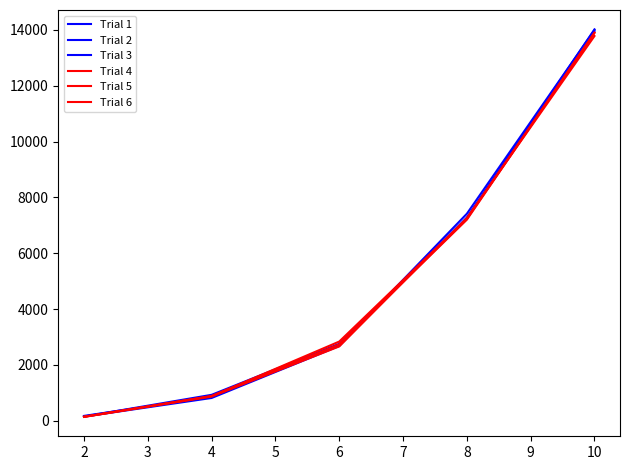

Rank the series at 6 from highest to lowest value.

Trial 6, Trial 2, Trial 5, Trial 1, Trial 3, Trial 4